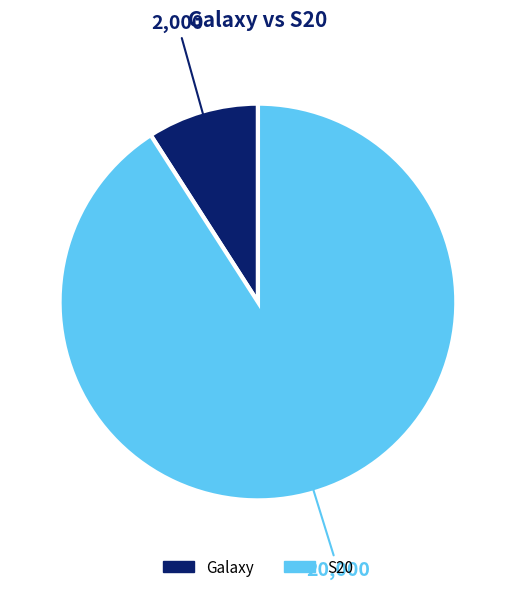

What is the smallest slice in the pie chart?

Galaxy